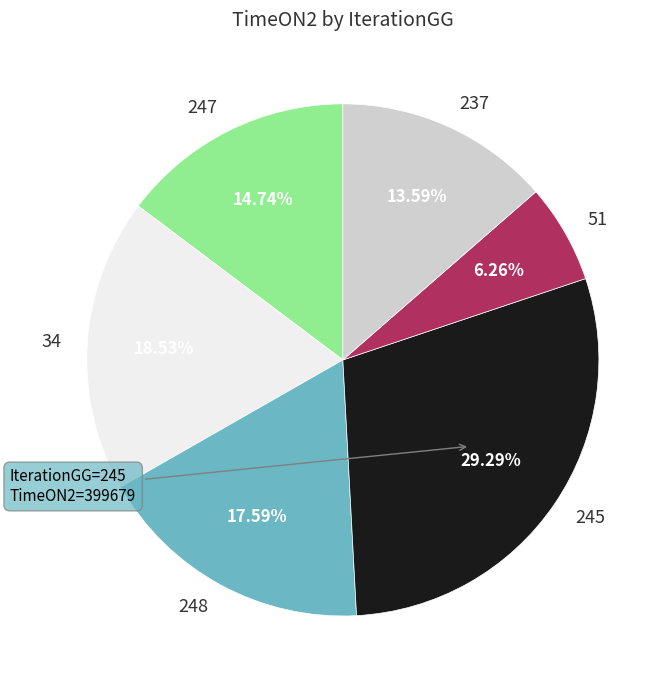

Rank the categories by value from highest to lowest.

245, 34, 248, 247, 237, 51